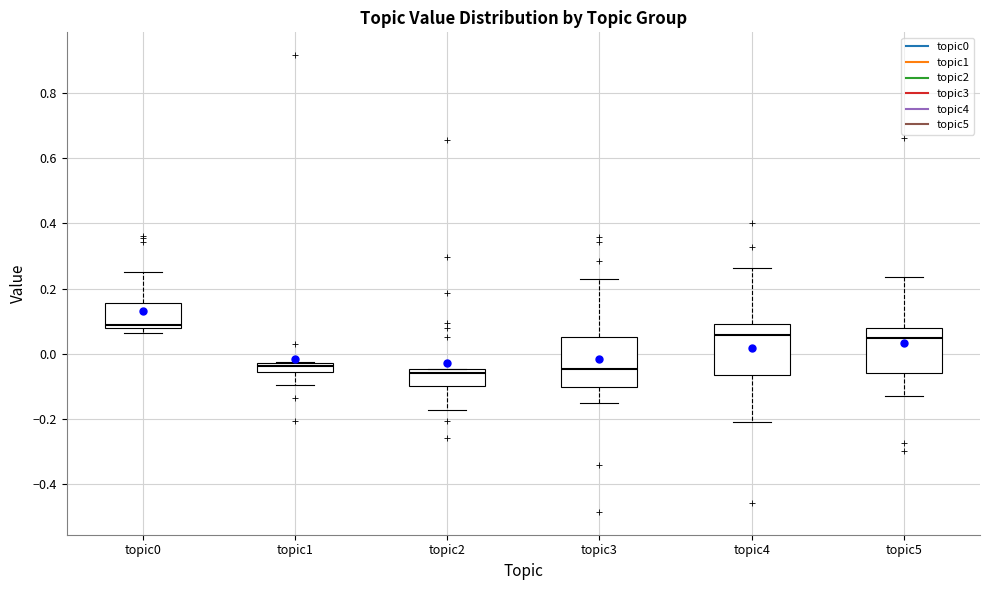

Where does the median line of the box for topic4 sit on the y-axis? The values are not printed on the chart, so give them approximately, as read against the axis.

0.06